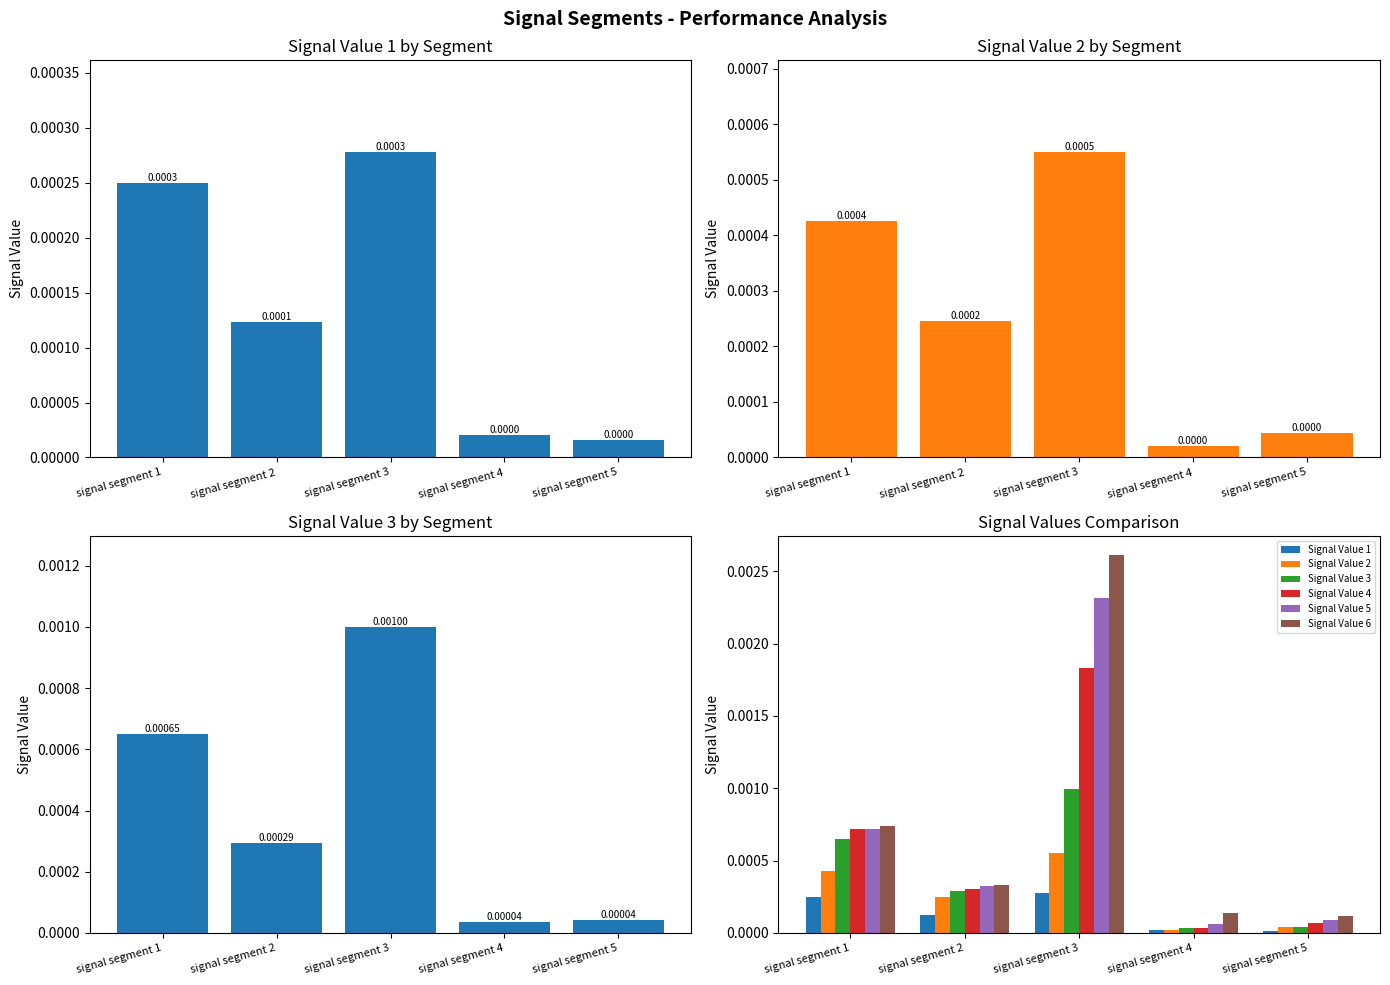

Which category has the lowest value in the Signal Value 6 series?

signal segment 5